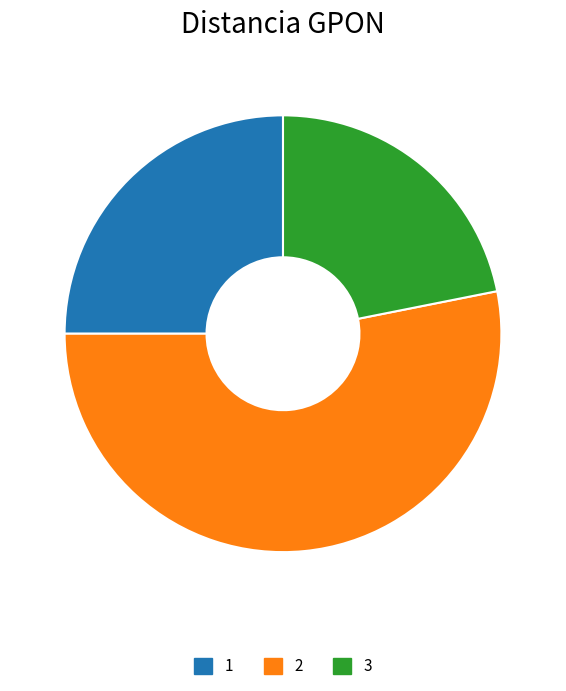

Is it true that 2 is 53% of the pie?

True